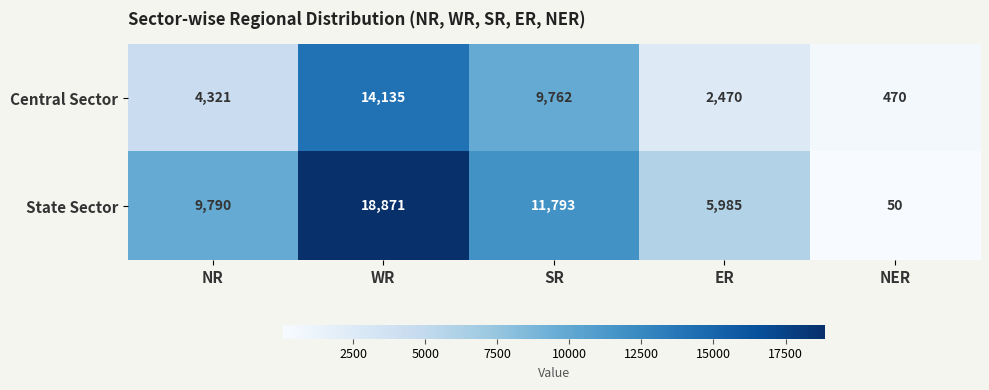

The State Sector series shows 18871 at WR. True or false?

True